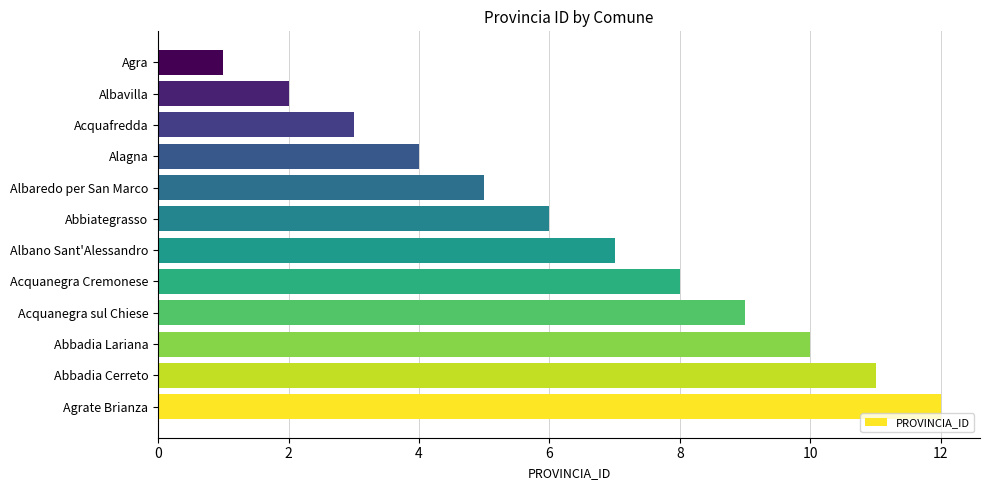

What is the minimum value shown in the chart?

1